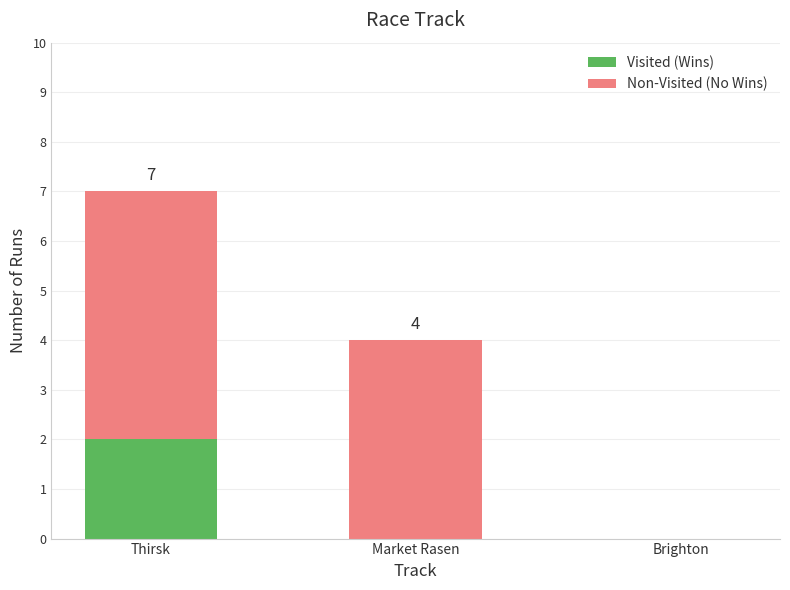

Reading left to right, transcribe the values for Visited (Wins).

Thirsk=2	Market Rasen=0	Brighton=0